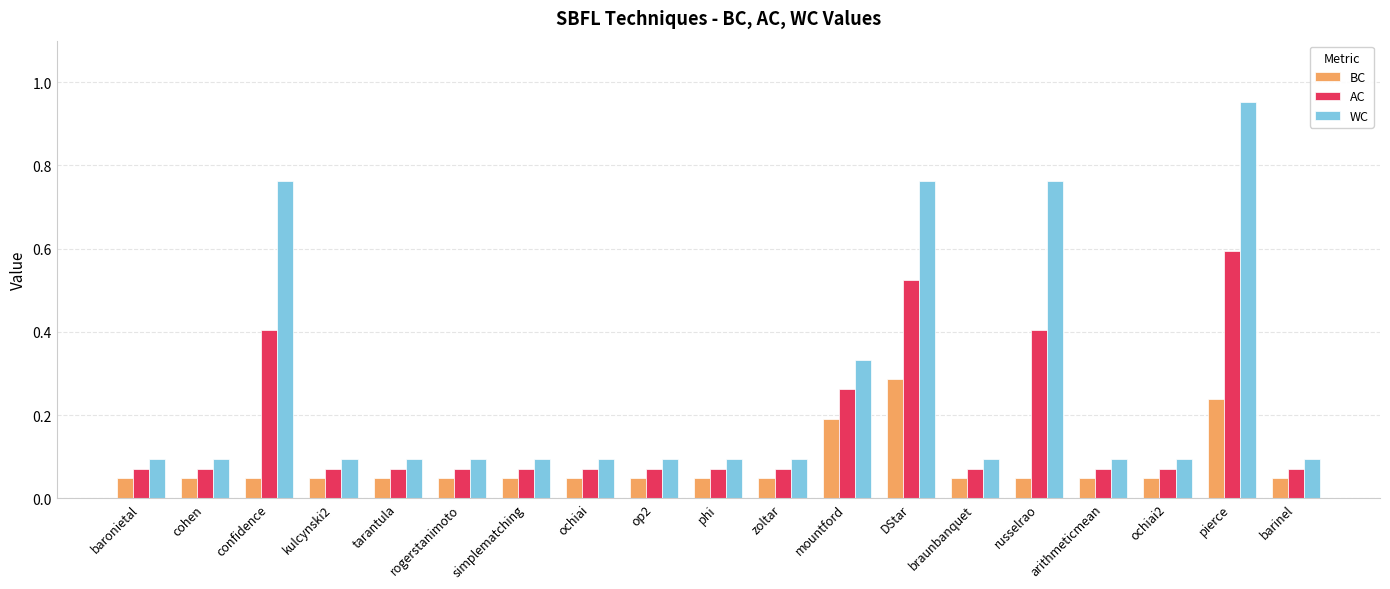

Which series has the largest total across all categories?

WC